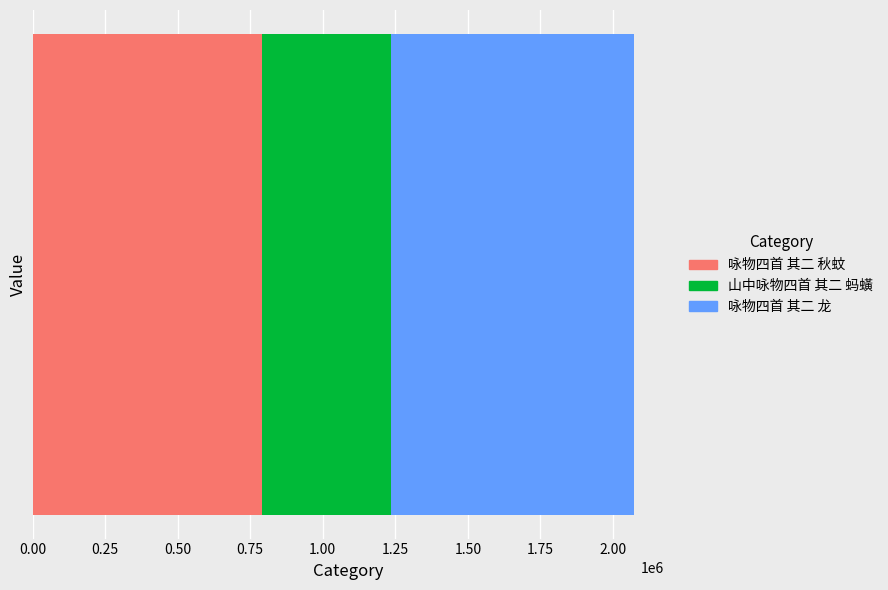

What is the maximum value for 咏物四首 其二 秋蚊?

791606